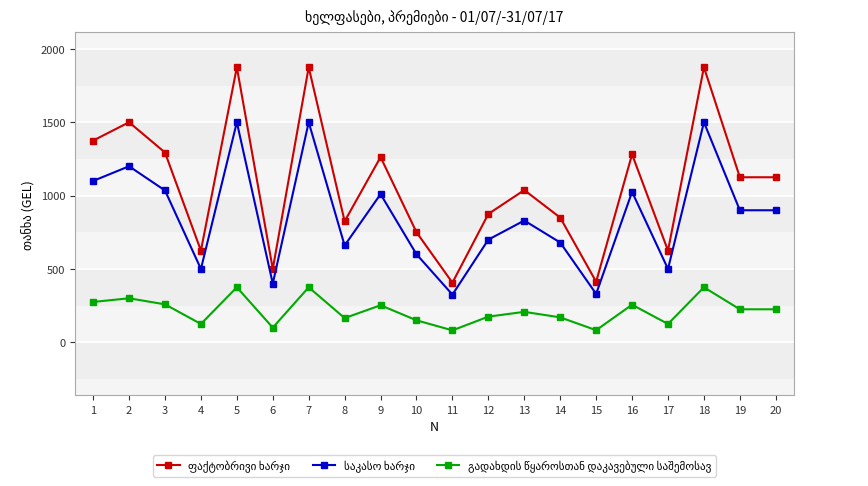

At how many categories does at least one series exceed 1328?

5